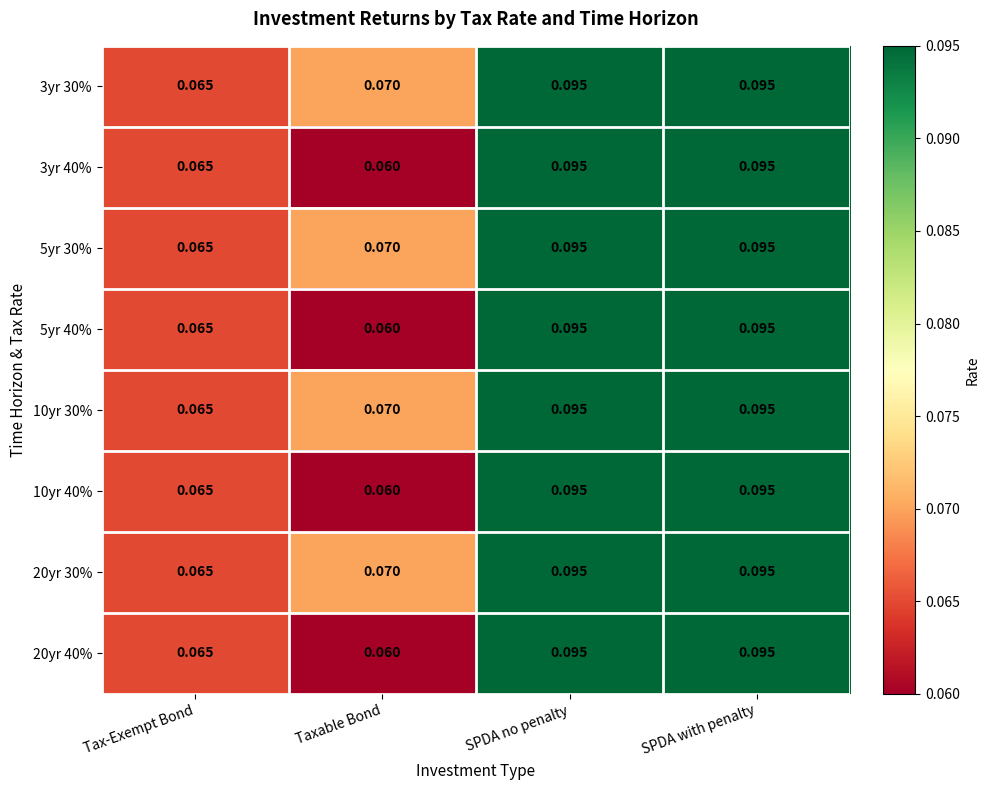

At which label does 5yr 40% reach its minimum?

Taxable Bond